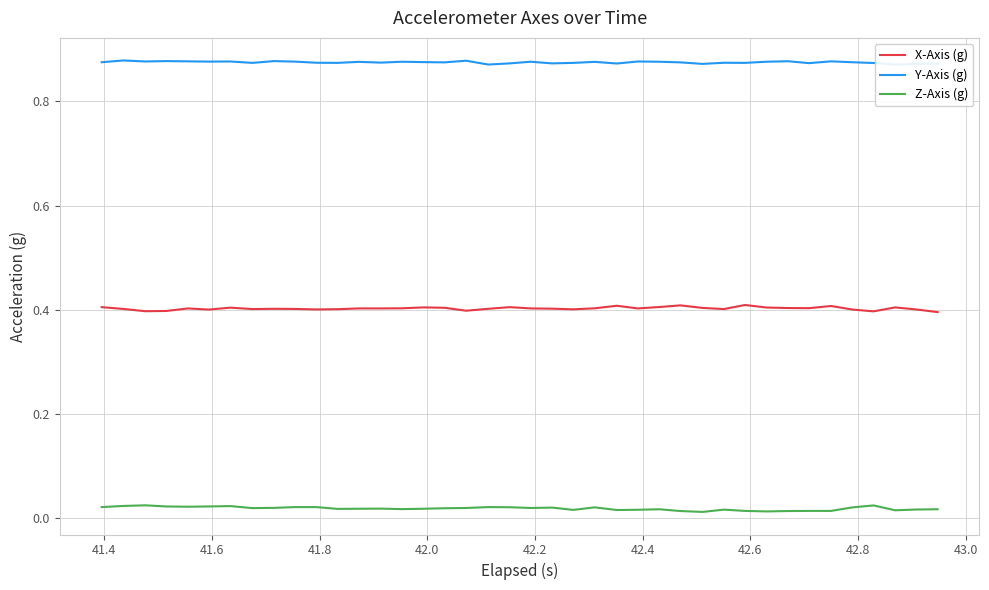

What is the value of the Y-Axis (g) point at the 6th from the left?

0.9